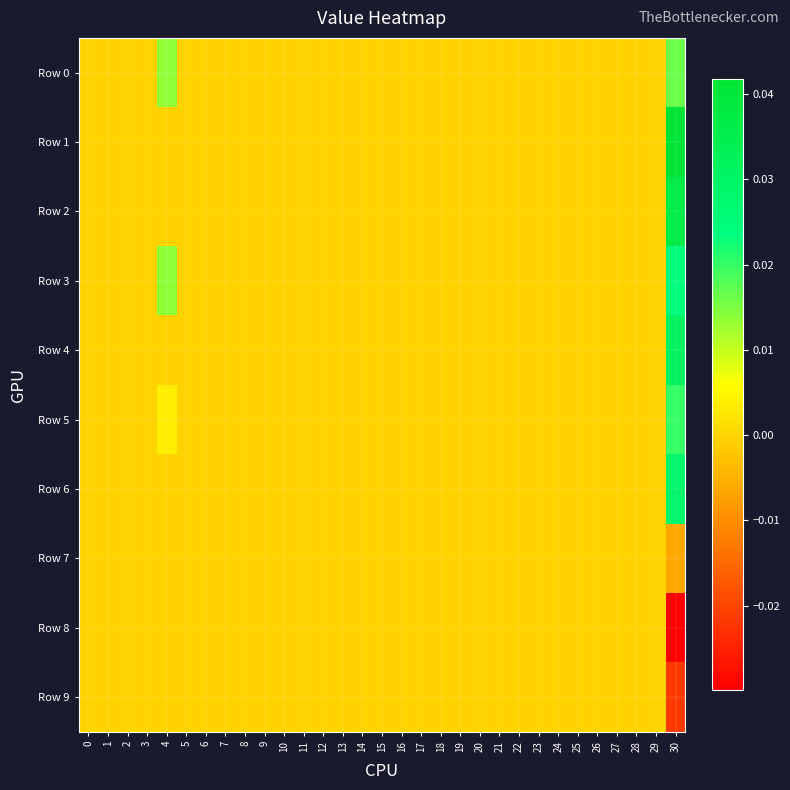

Which series changed the most between 21 and 30?

Row 1